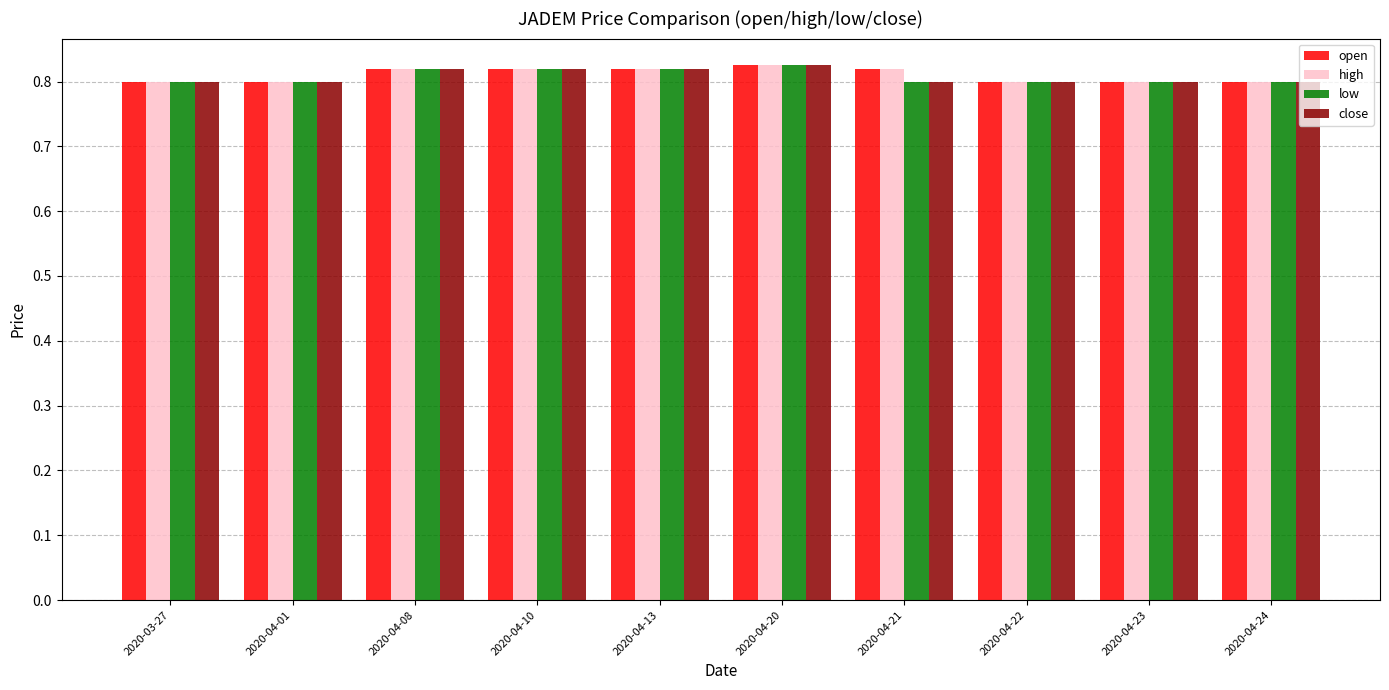

The high series shows 0.2 at 2020-04-01. True or false?

False